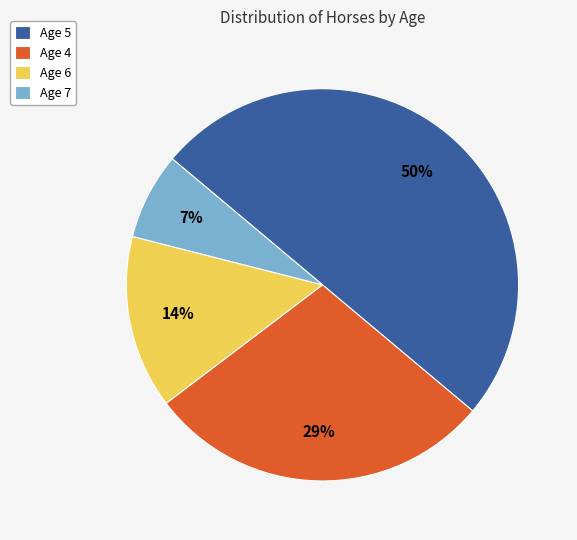

Does Age 4 account for over 50% of the chart?

No